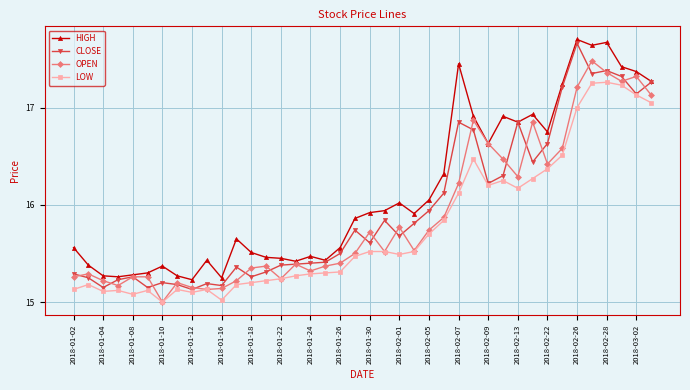

True or false: HIGH and LOW intersect in this chart.

False